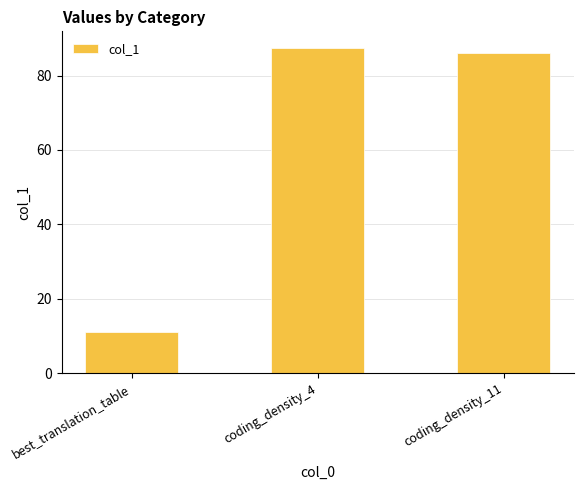

Read the value at coding_density_11.

86.1